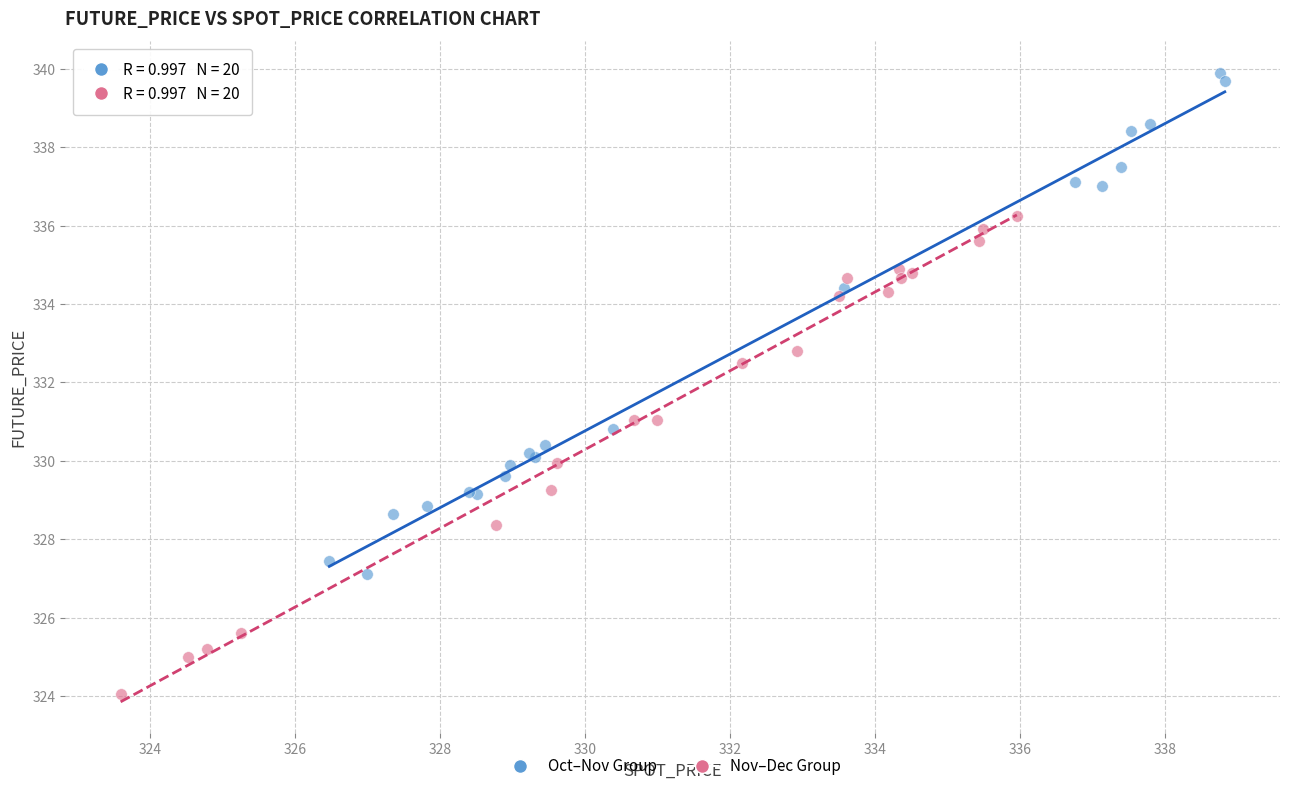

Which series has the largest Y range (max minus min)?

Oct–Nov Group